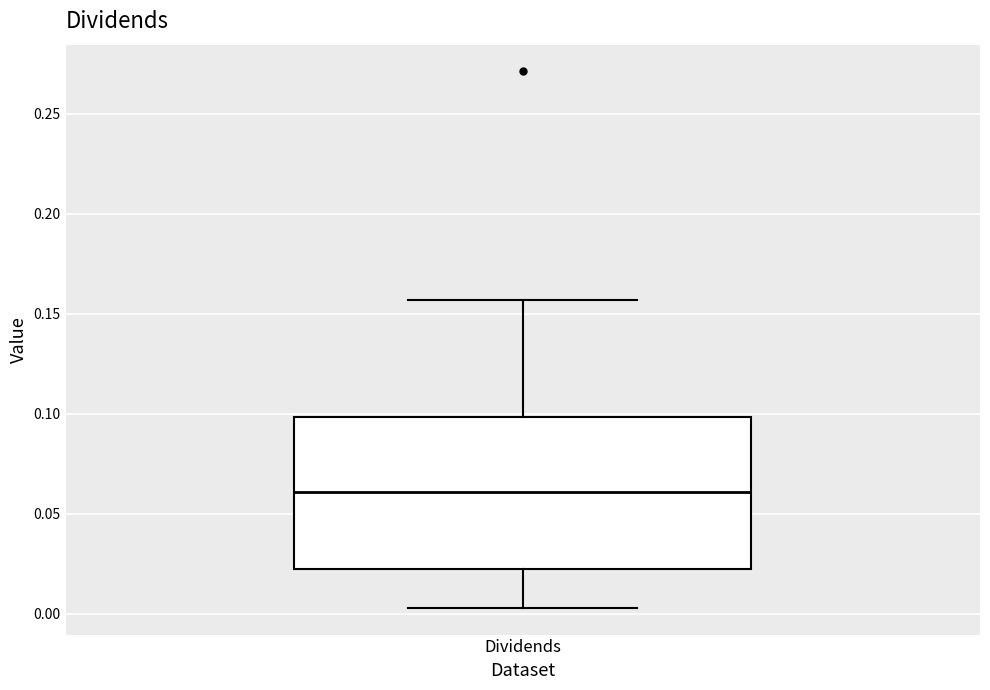

Transcribe this box plot: give where the median line is, the range the box spans, and where the two whiskers end, as read against the y-axis. The values are not printed on the chart, so give them approximately, as read against the axis.

median 0.060, box 0.025 to 0.100, whiskers 0.005 to 0.155